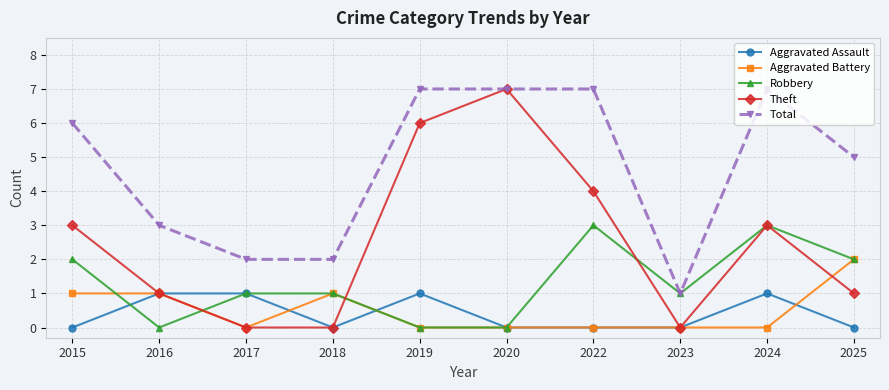

What is the difference between the second highest and minimum values in the Theft series?

6